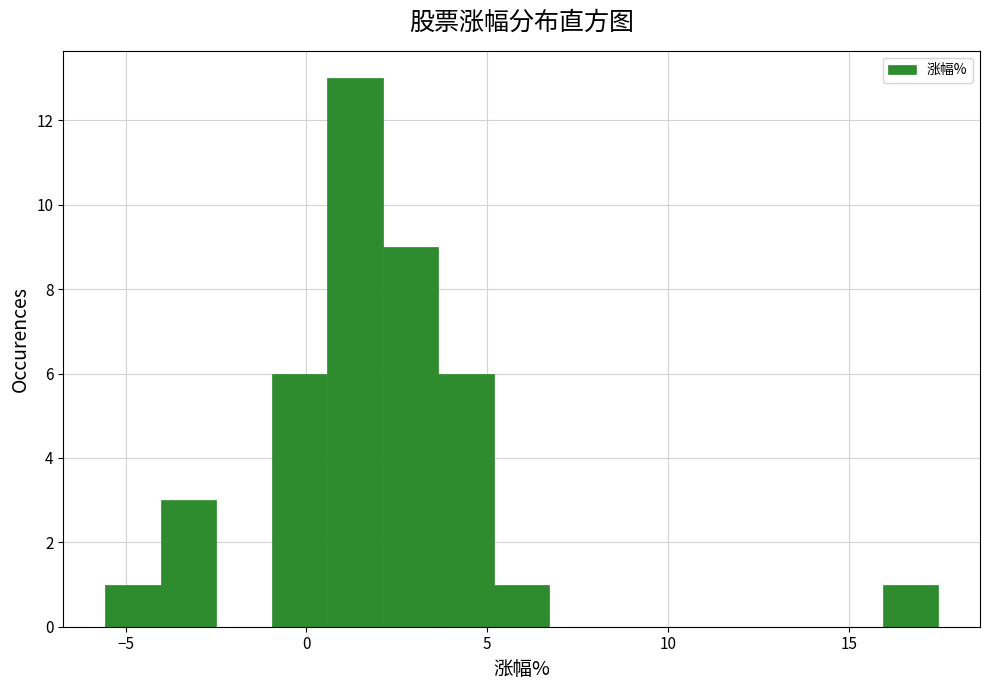

Around what value on the x-axis is the tallest bar? Give the approximate position of its centre, as read against the axis.

1.5